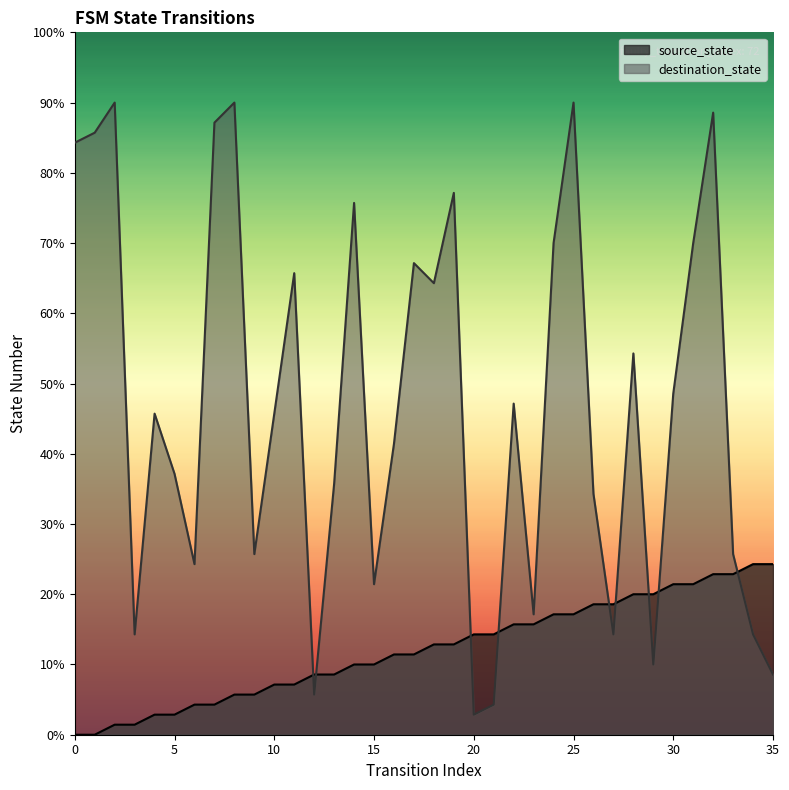

The value of destination_state at 16 is 13. True or false?

False